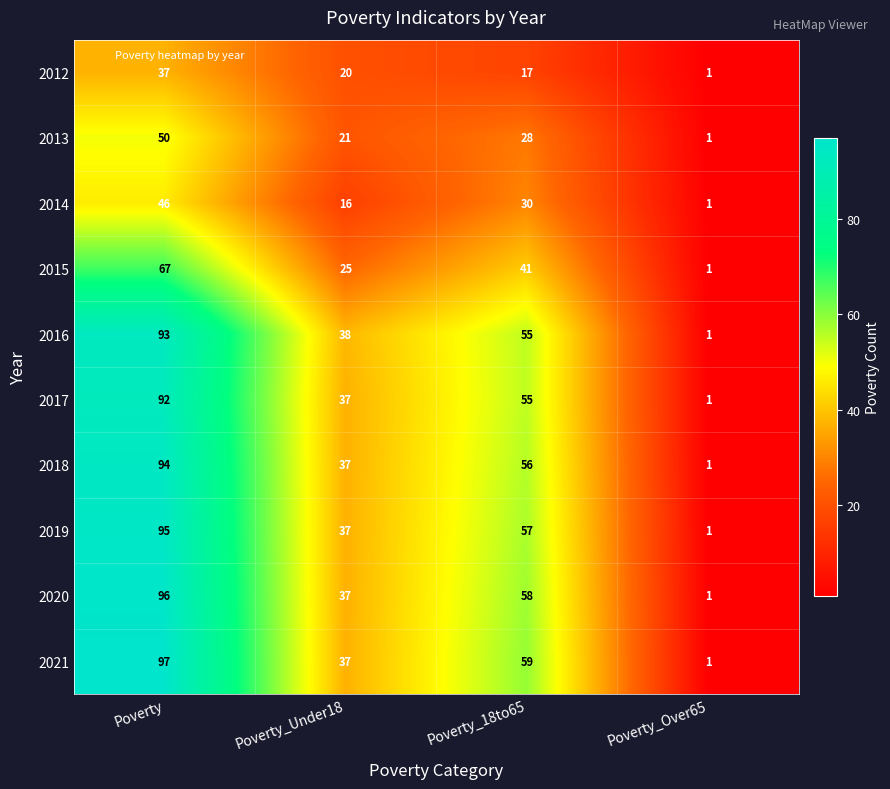

At how many categories does at least one series exceed 52?

2